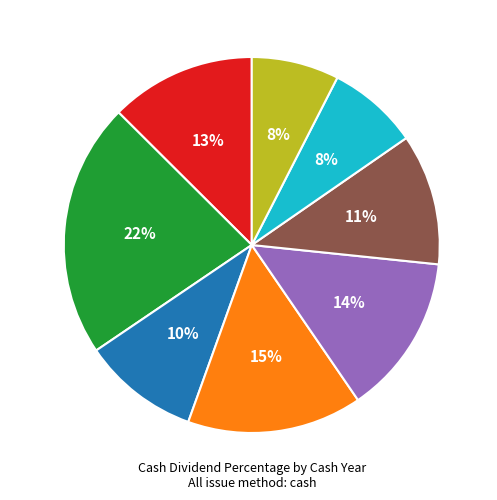

Do 2016 and 2021 together represent more than half of the pie?

No